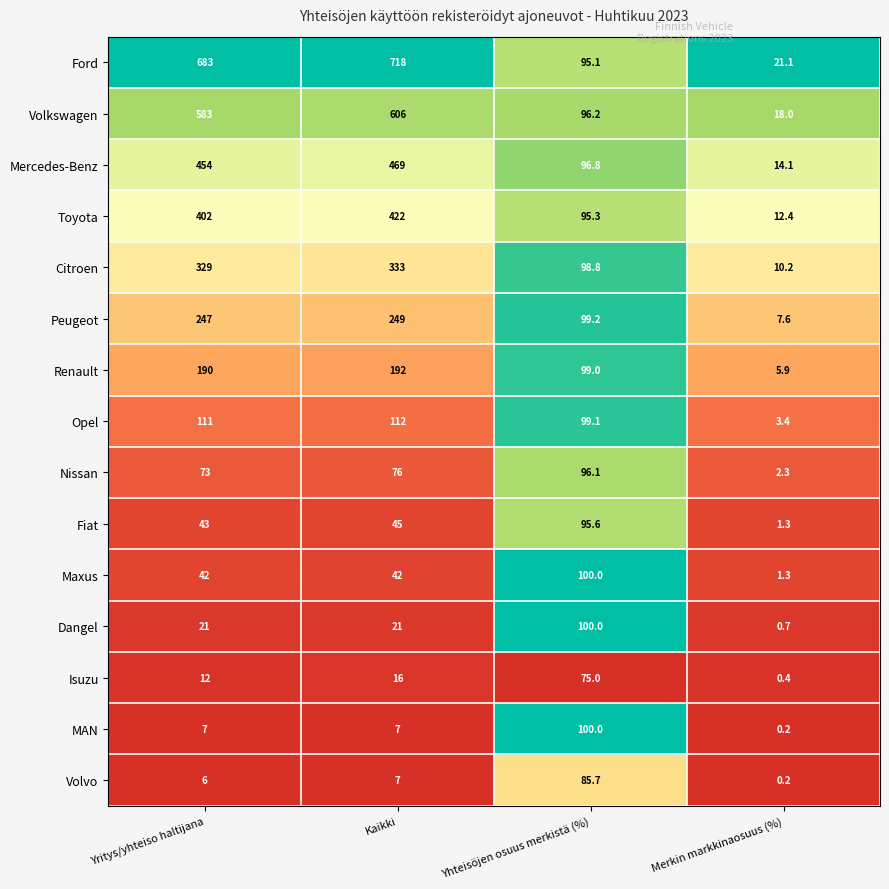

Is it true that Fiat equals 45.0 at Kaikki?

True